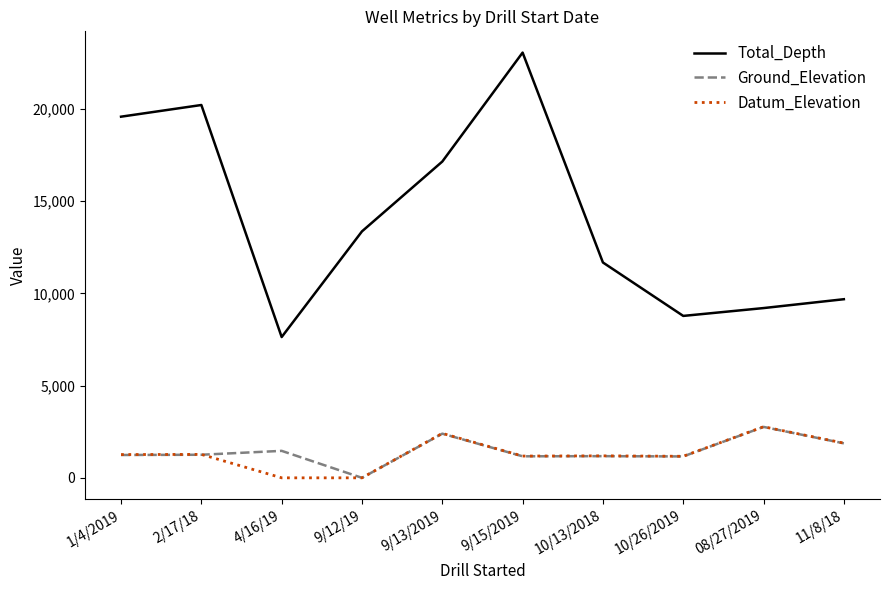

At which label does Ground_Elevation reach its minimum?

9/12/19